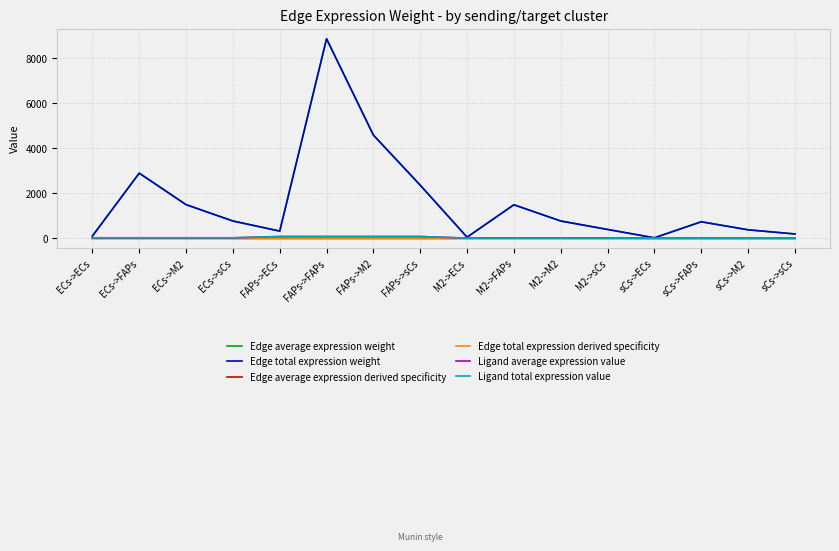

Between sCs->sCs and ECs->sCs, which is larger?

ECs->sCs